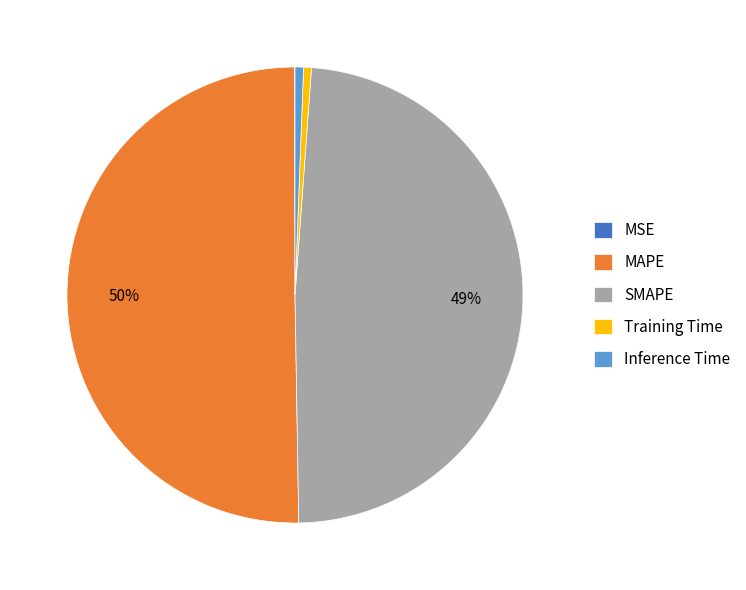

Which slice is the largest?

MAPE